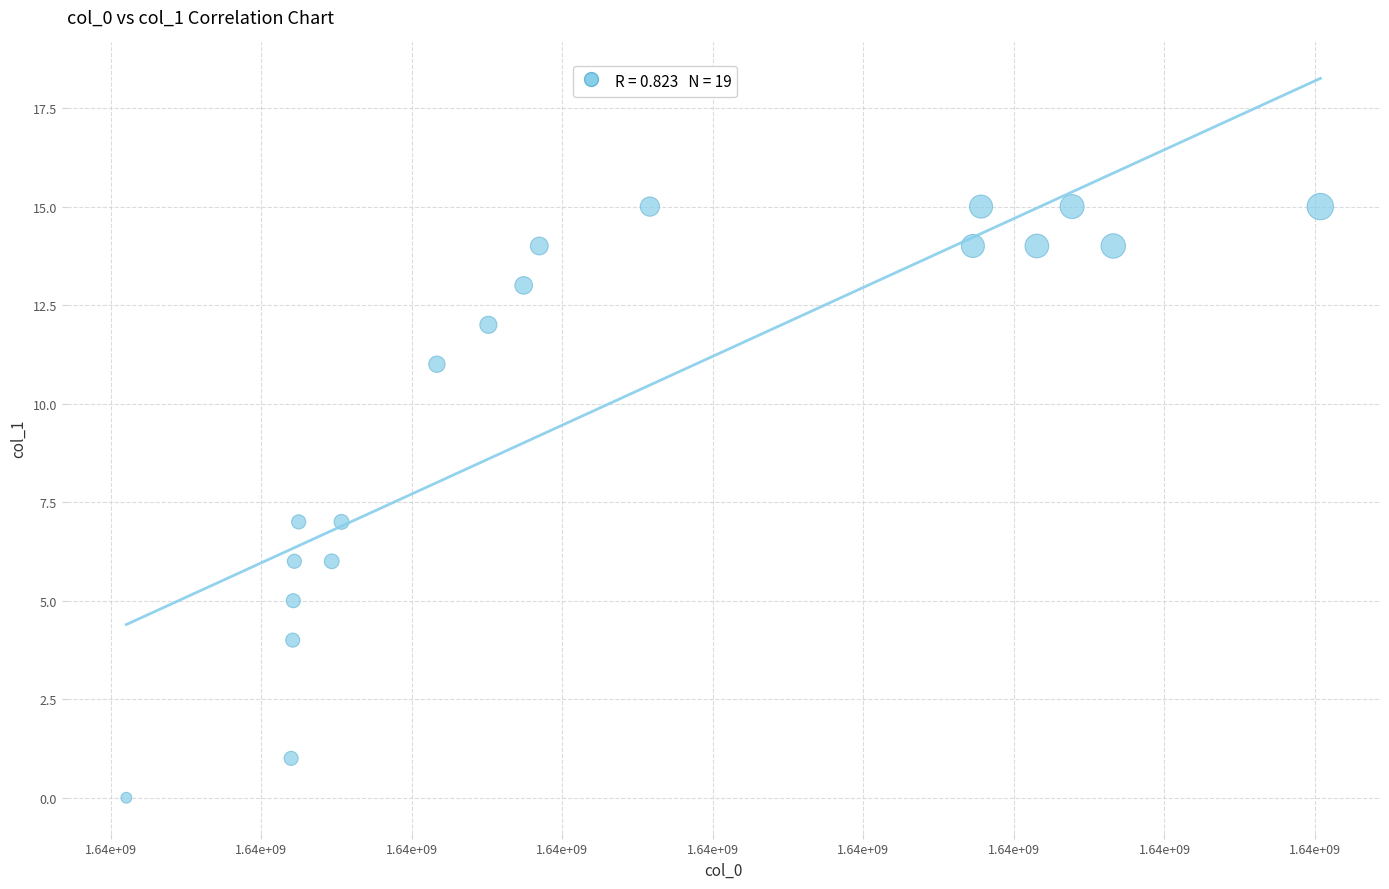

What is the range of Y values (max minus min)?

15